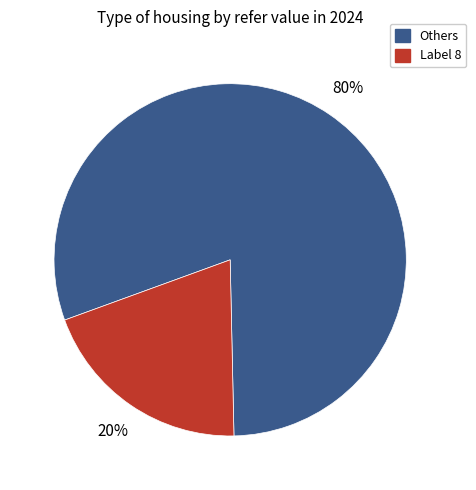

Between Label 8 and Others, which is larger?

Others